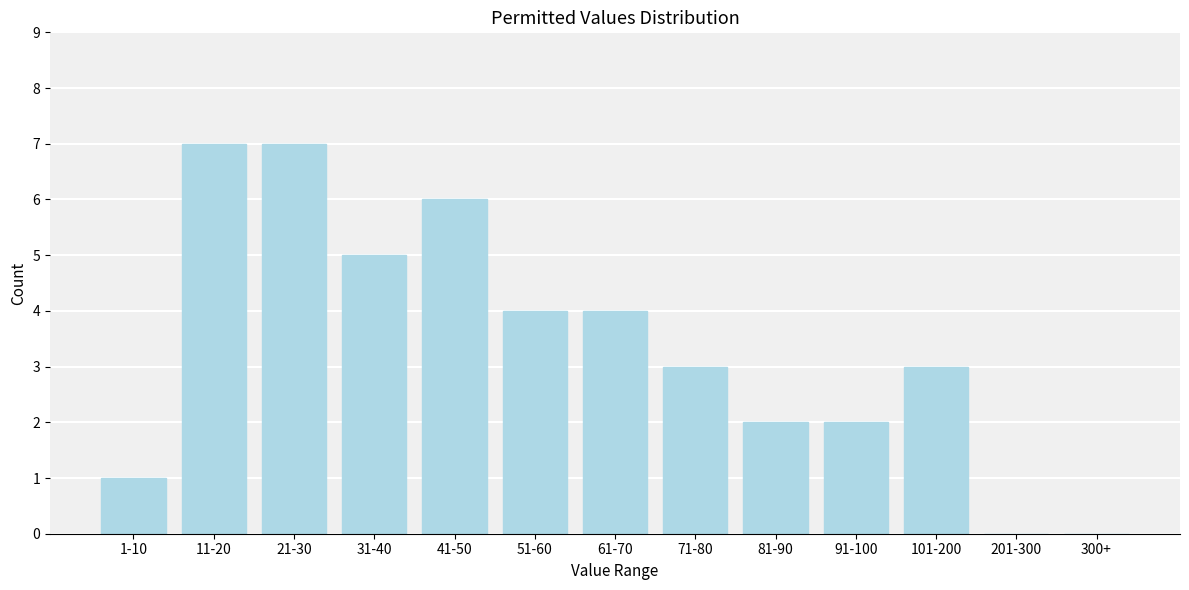

Reading left to right, what are all the values shown in this chart?

1-10=1	11-20=7	21-30=7	31-40=5	41-50=6	51-60=4	61-70=4	71-80=3	81-90=2	91-100=2	101-200=3	201-300=0	300+=0